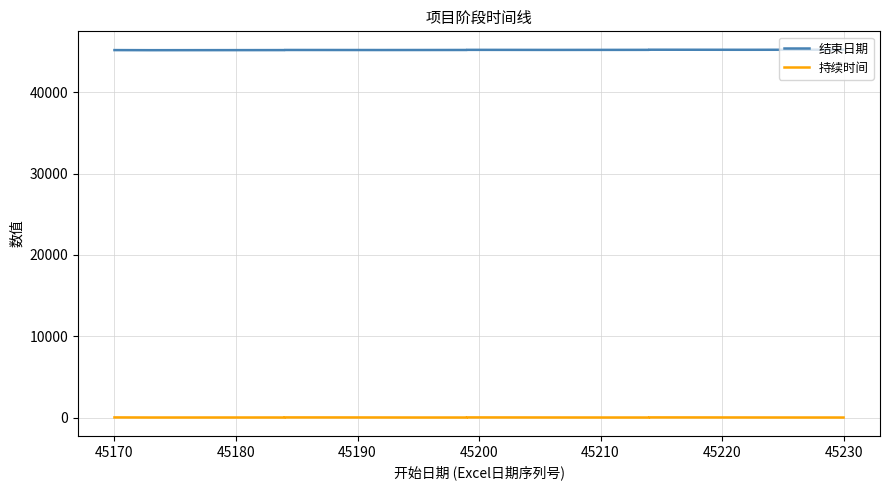

Which series has the widest spread of values?

结束日期